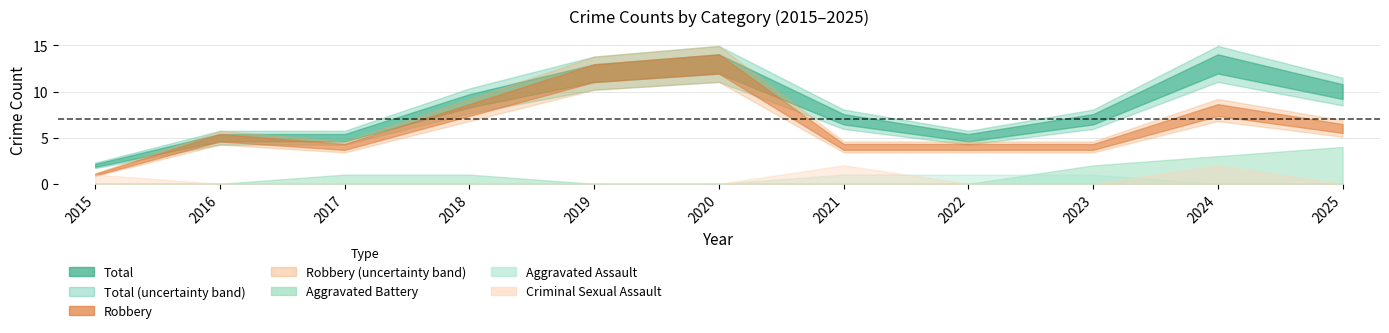

Rank the categories by Criminal Sexual Assault value from lowest to highest.

2016, 2017, 2018, 2019, 2020, 2022, 2023, 2025, 2015, 2021, 2024